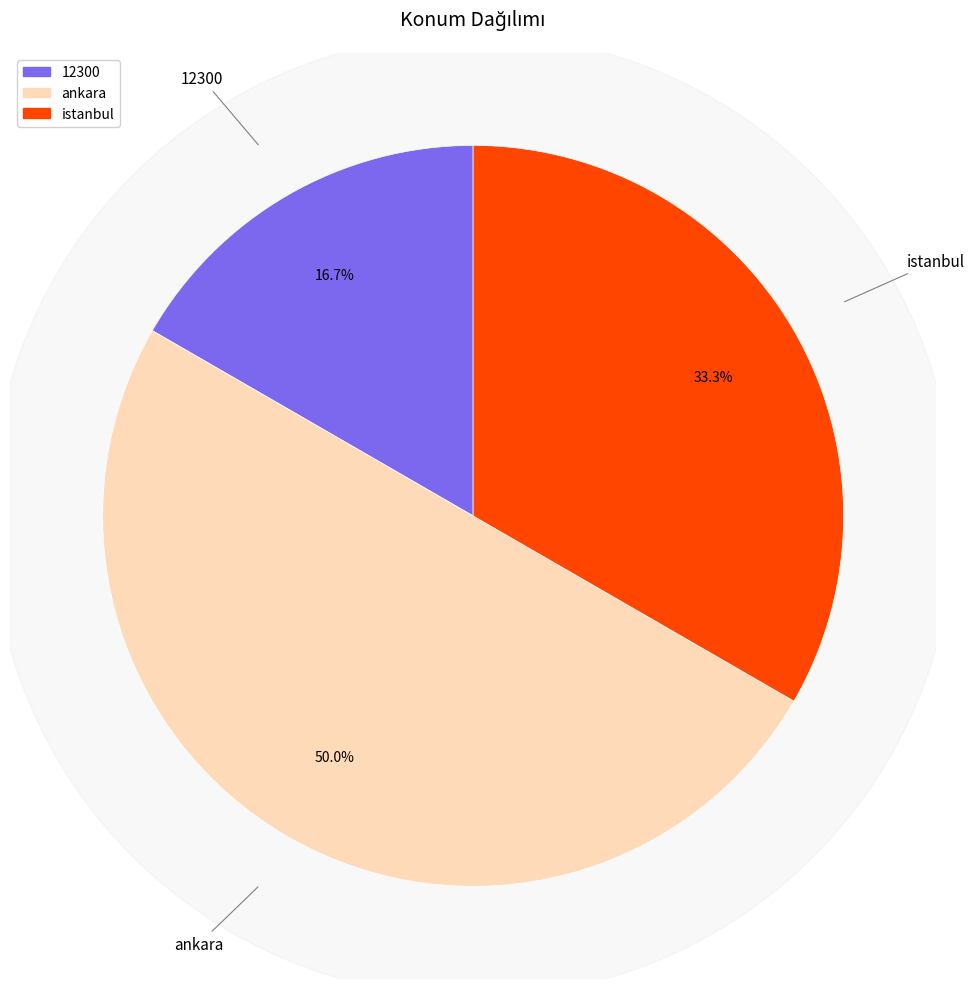

Is the sum of istanbul and ankara greater than half?

Yes